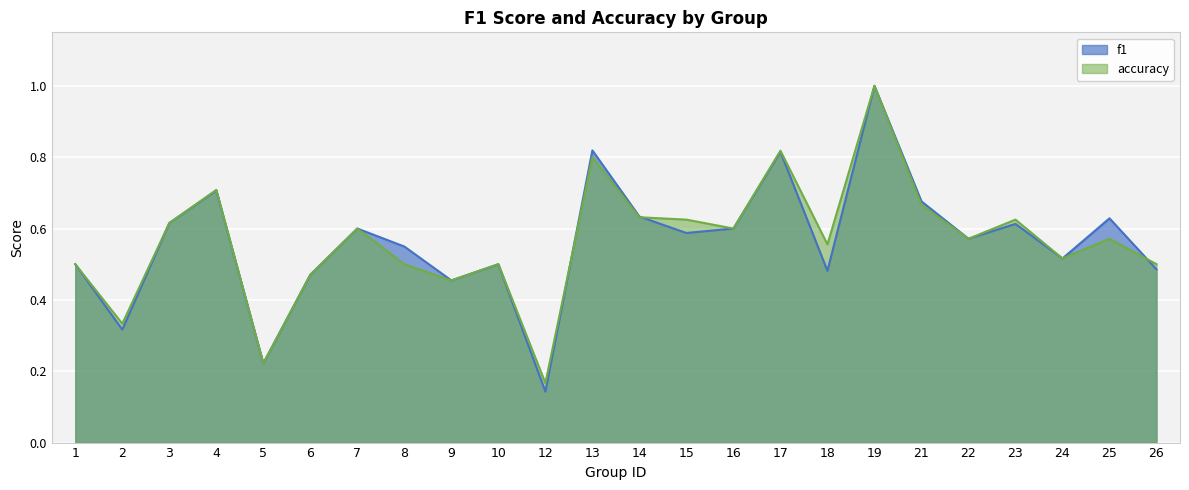

Does the chart display data point markers on the line(s)?

No